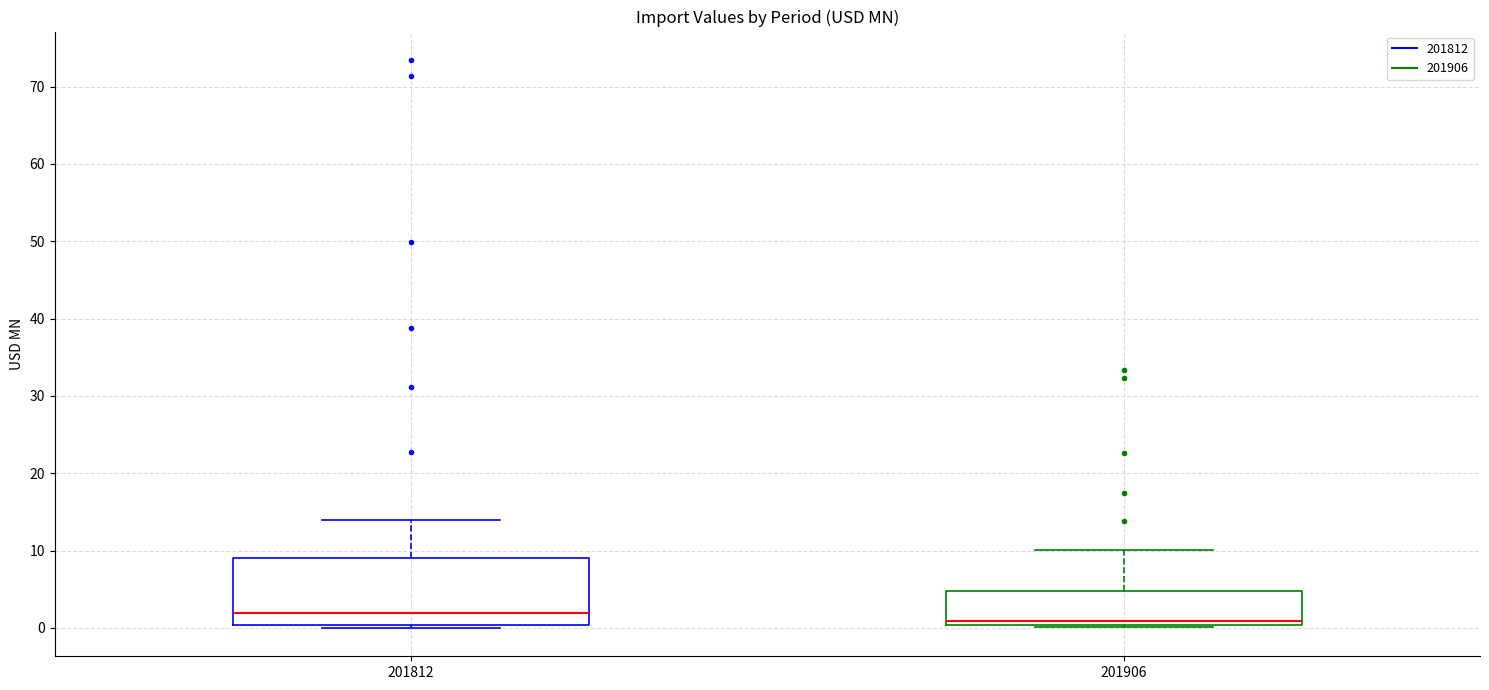

Reading left to right, transcribe this box plot: for each box, give where its median line is, the range the box spans, and where its two whiskers end, as read against the y-axis. The values are not printed on the chart, so give them approximately, as read against the axis.

201812: median 2, box 0 to 9, whiskers 0 (just below the box's lower edge) to 14
201906: median 1, box 0 to 5, whiskers 0 to 10